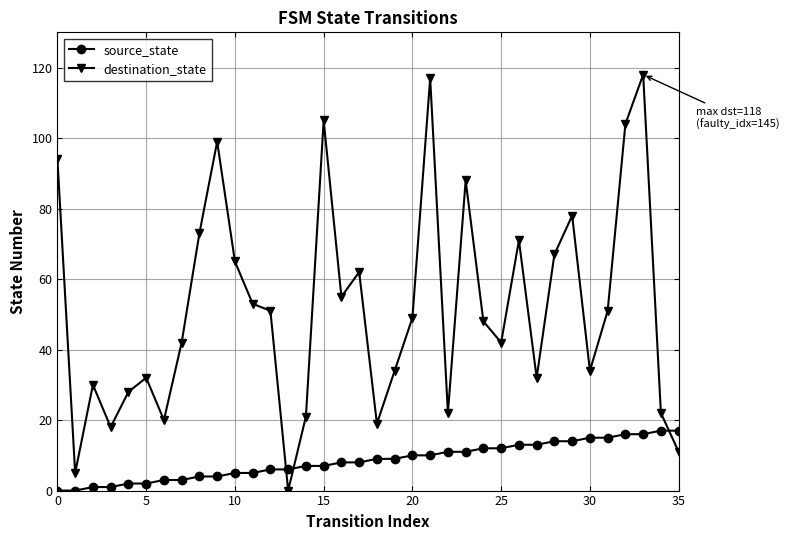

What are all the series names shown in the legend?

source_state, destination_state